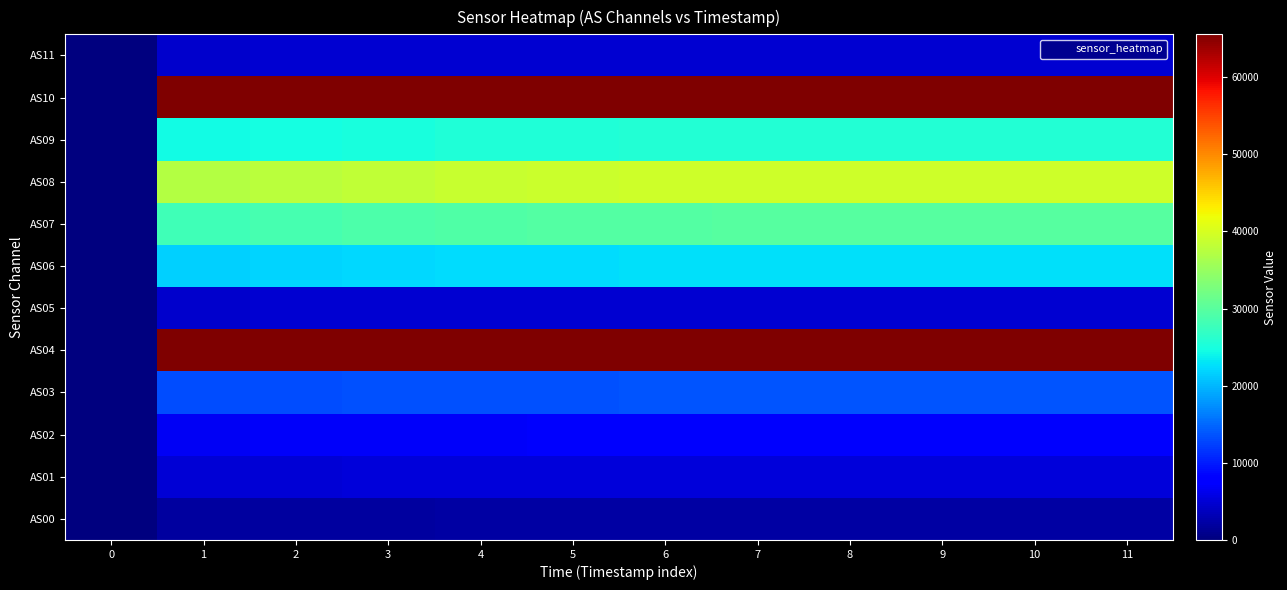

Reading left to right, extract all data points from this chart.

AS00: 0=0	1=1962	2=1997	3=2023	4=2050	5=2066	6=2078	7=2079	8=2084	9=2085	10=2090	11=2090
AS01: 0=0	1=5029	2=5113	3=5178	4=5241	5=5283	6=5312	7=5315	8=5329	9=5333	10=5342	11=5345
AS02: 0=0	1=6849	2=6969	3=7060	4=7154	5=7213	6=7252	7=7259	8=7277	9=7281	10=7295	11=7298
AS03: 0=1	1=13077	2=13224	3=13352	4=13481	5=13554	6=13612	7=13625	8=13650	9=13653	10=13674	11=13678
AS04: 0=18	1=65535	2=65535	3=65535	4=65535	5=65535	6=65535	7=65535	8=65535	9=65535	10=65535	11=65535
AS05: 0=6	1=4584	2=4652	3=4708	4=4764	5=4796	6=4818	7=4822	8=4834	9=4840	10=4844	11=4844
AS06: 0=1	1=21557	2=21857	3=22092	4=22331	5=22469	6=22582	7=22587	8=22643	9=22660	10=22695	11=22693
AS07: 0=1	1=28129	2=28604	3=28949	4=29304	5=29533	6=29691	7=29698	8=29765	9=29792	10=29853	11=29866
AS08: 0=2	1=37280	2=37867	3=38307	4=38756	5=39017	6=39221	7=39238	8=39318	9=39345	10=39406	11=39408
AS09: 0=3	1=24379	2=24775	3=25060	4=25363	5=25546	6=25684	7=25692	8=25751	9=25769	10=25828	11=25821
AS10: 0=18	1=65535	2=65535	3=65535	4=65535	5=65535	6=65535	7=65535	8=65535	9=65535	10=65535	11=65535
AS11: 0=6	1=4582	2=4656	3=4714	4=4764	5=4800	6=4826	7=4824	8=4838	9=4842	10=4848	11=4850